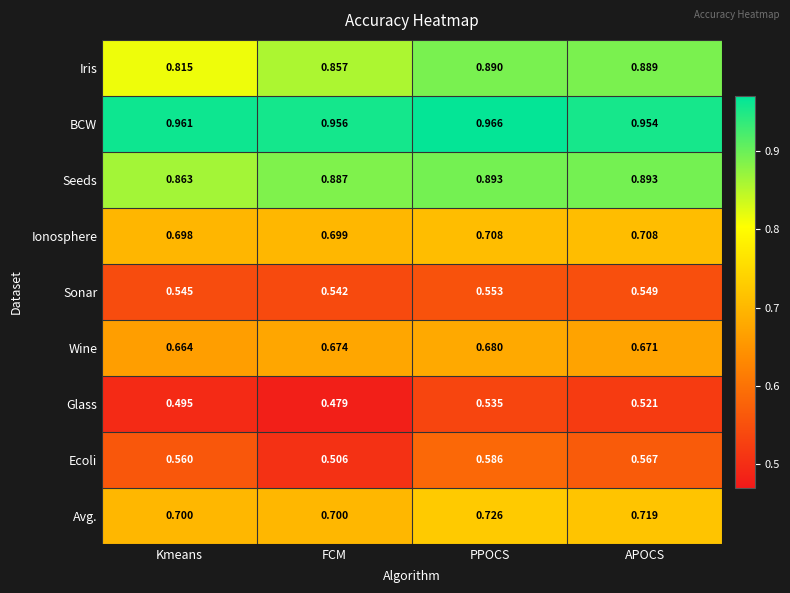

Rank the series at Kmeans from highest to lowest value.

BCW, Seeds, Iris, Avg., Ionosphere, Wine, Ecoli, Sonar, Glass